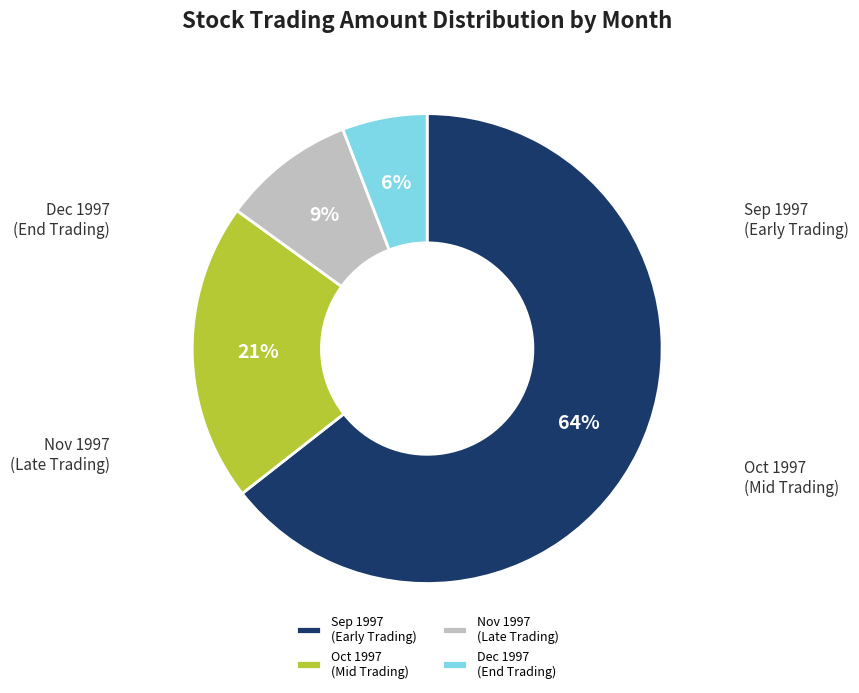

Does any single category account for the majority?

Yes